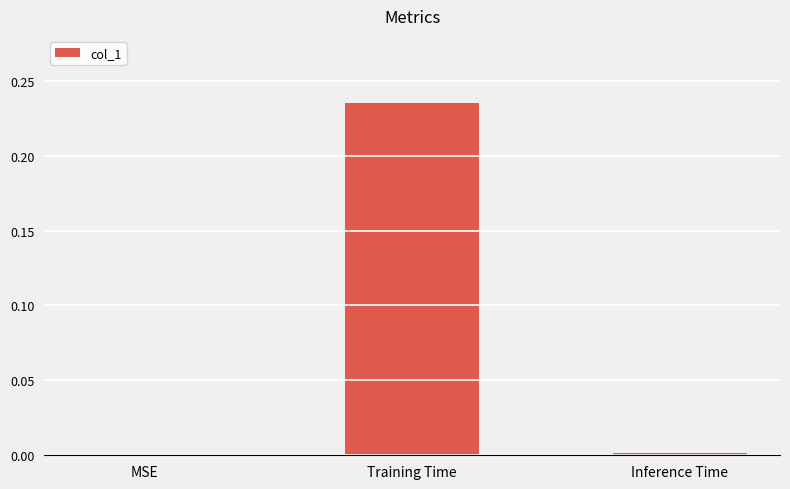

The value at MSE is 0.0. True or false?

True